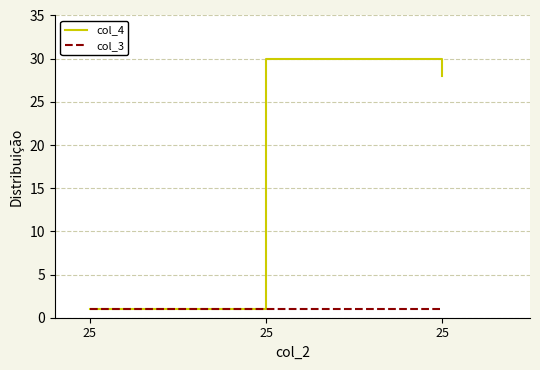

How many lines are shown in the chart?

2